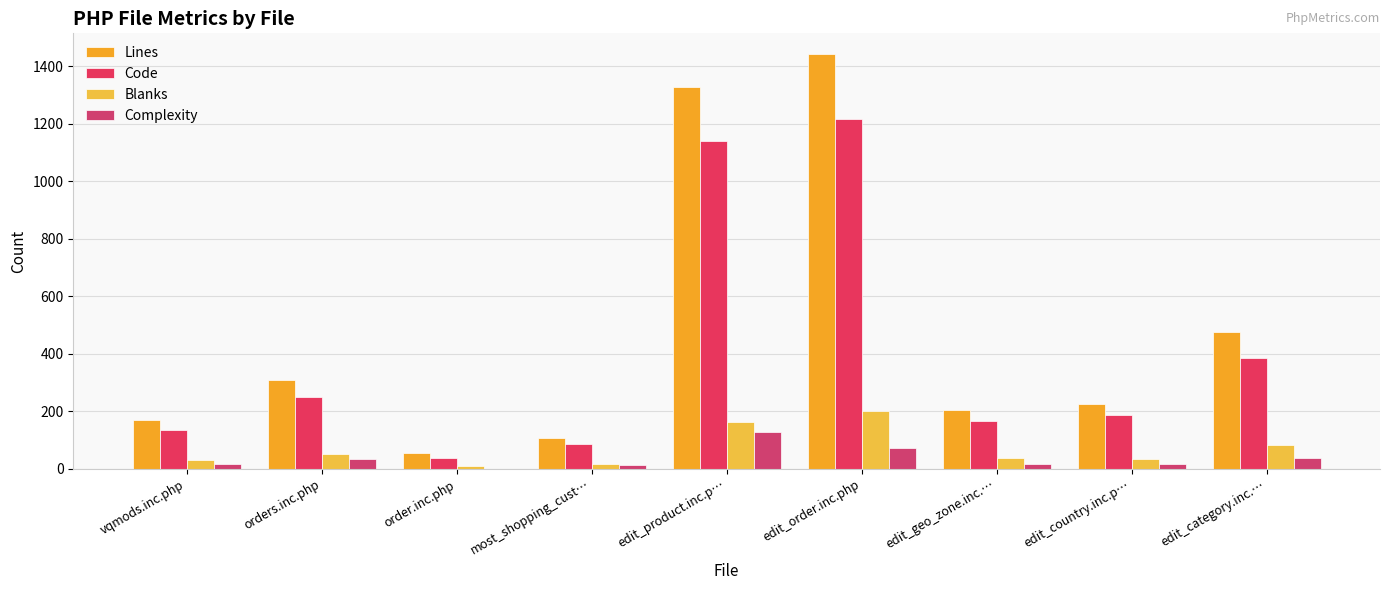

What is the difference between the Complexity values at edit_country.inc.p… and orders.inc.php?

18